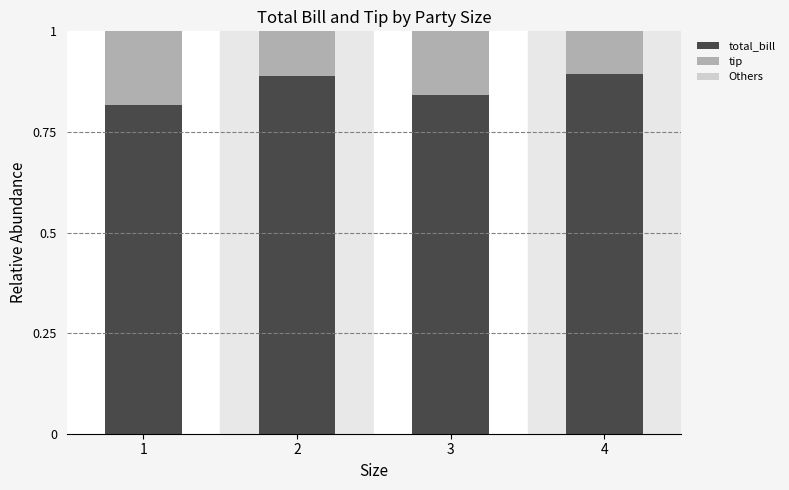

What is the sum of all total_bill values?

3.4